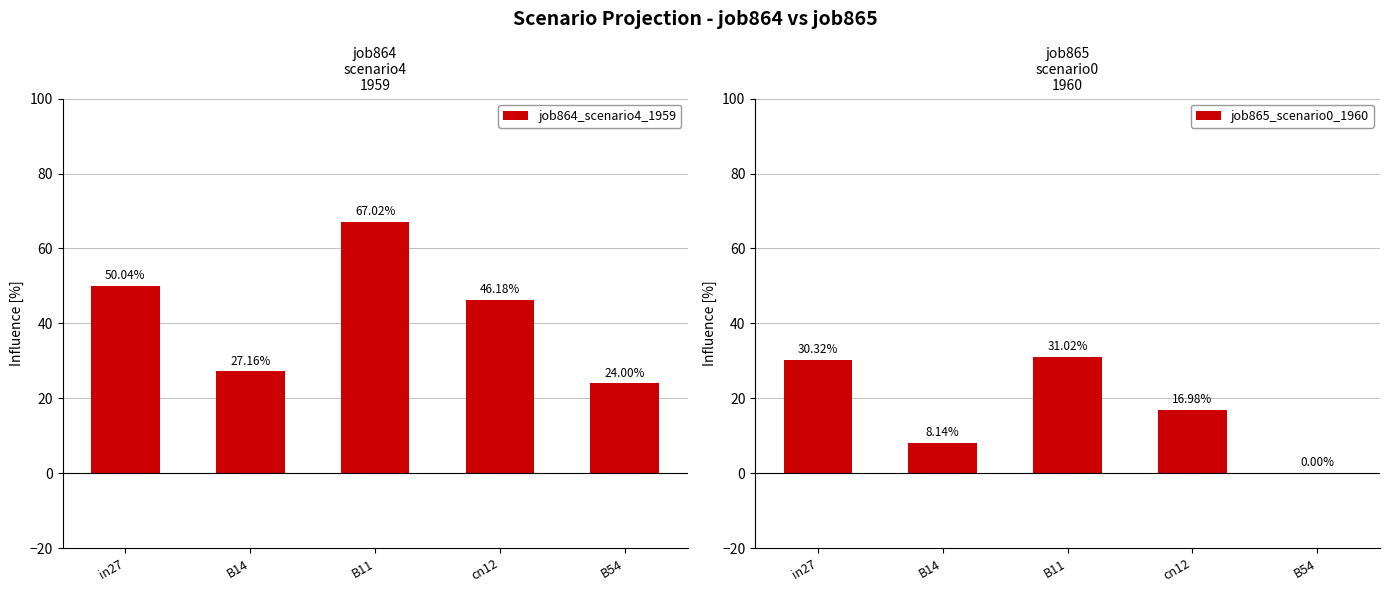

What is the value of the job864_scenario4_1959 bar at the 1st from the left?

50.0